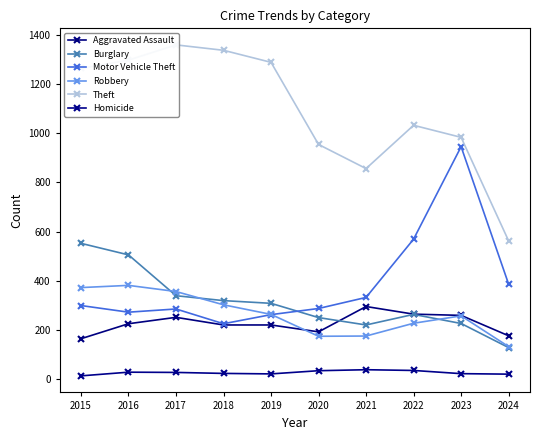

True or false: Theft has a value of 562 at 2024.

True